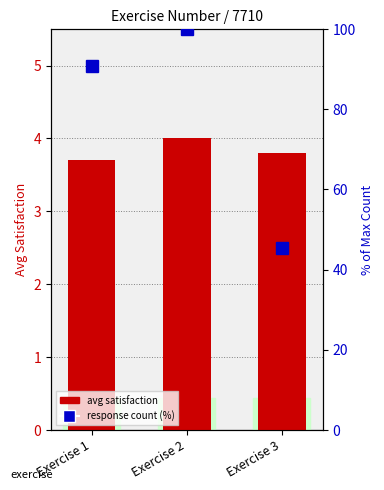

List the labels in order of value, smallest first.

Exercise 1, Exercise 3, Exercise 2